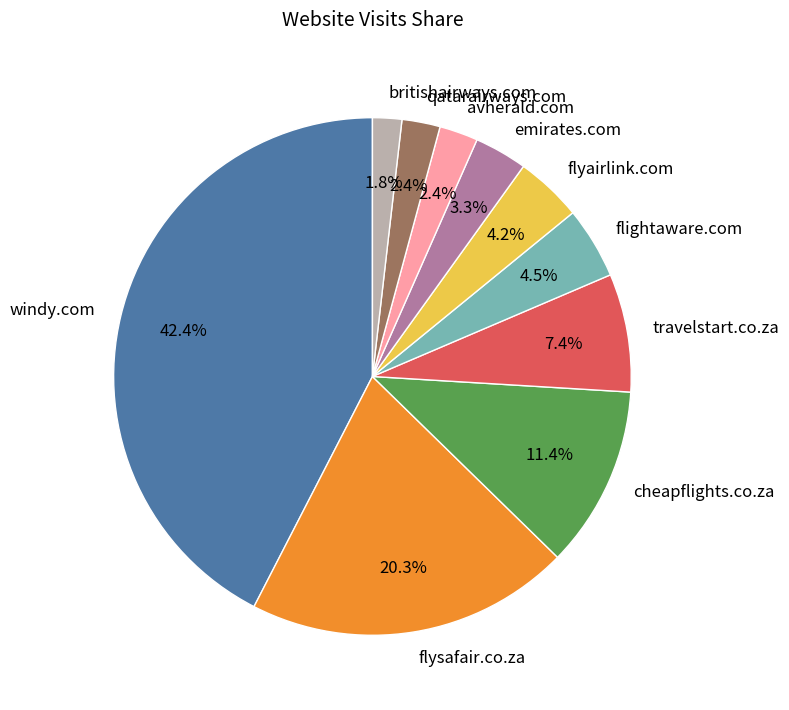

Is there a majority slice in this chart?

No